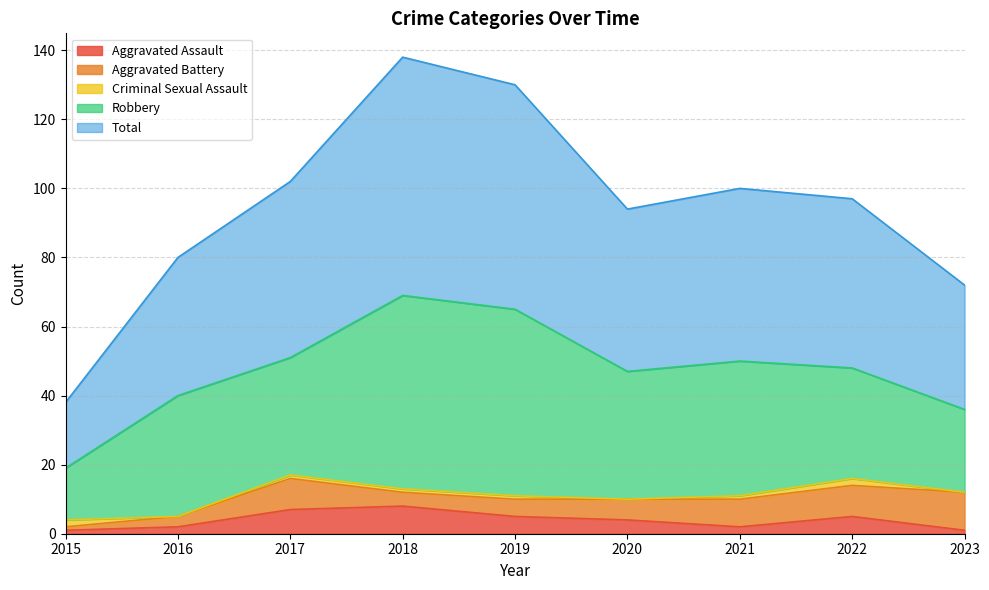

Reading left to right, extract all data points from this chart.

Aggravated Assault: 2015=1	2016=2	2017=7	2018=8	2019=5	2020=4	2021=2	2022=5	2023=1
Aggravated Battery: 2015=1	2016=3	2017=9	2018=4	2019=5	2020=6	2021=8	2022=9	2023=11
Criminal Sexual Assault: 2015=2	2016=0	2017=1	2018=1	2019=1	2020=0	2021=1	2022=2	2023=0
Robbery: 2015=15	2016=35	2017=34	2018=56	2019=54	2020=37	2021=39	2022=32	2023=24
Total: 2015=19	2016=40	2017=51	2018=69	2019=65	2020=47	2021=50	2022=49	2023=36